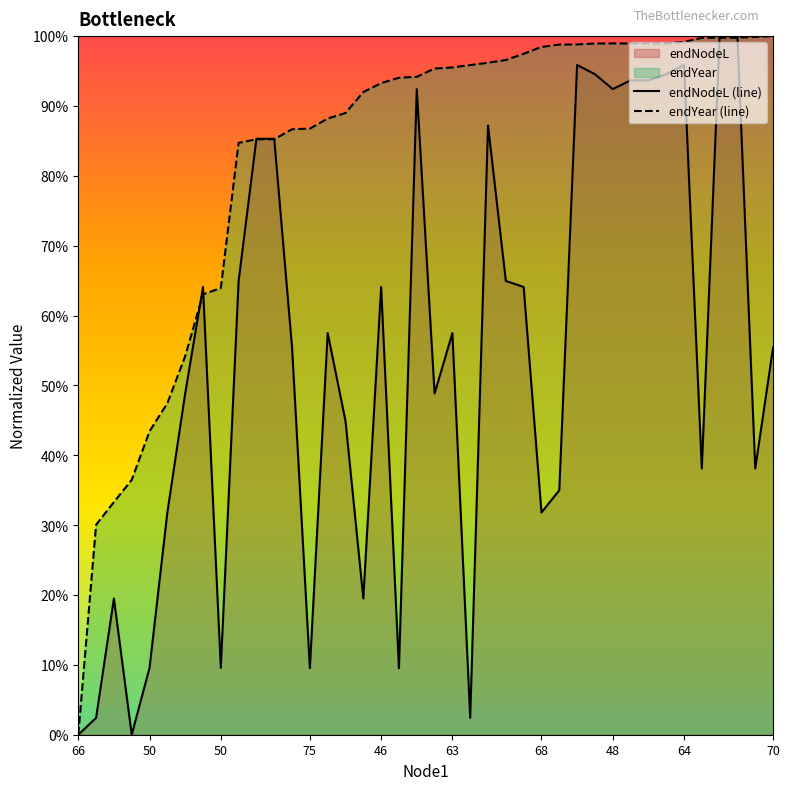

How many lines are shown in the chart?

2